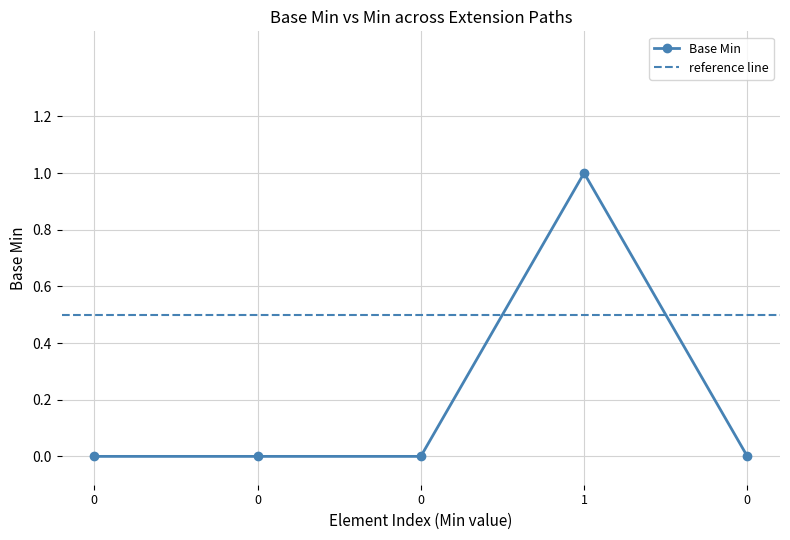

What is the sum of all values?

1